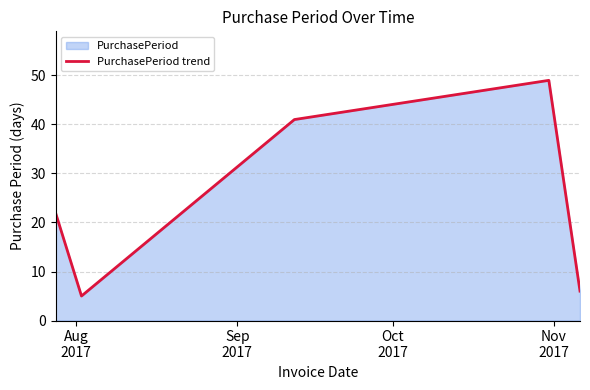

Does the chart have visible grid lines?

Yes